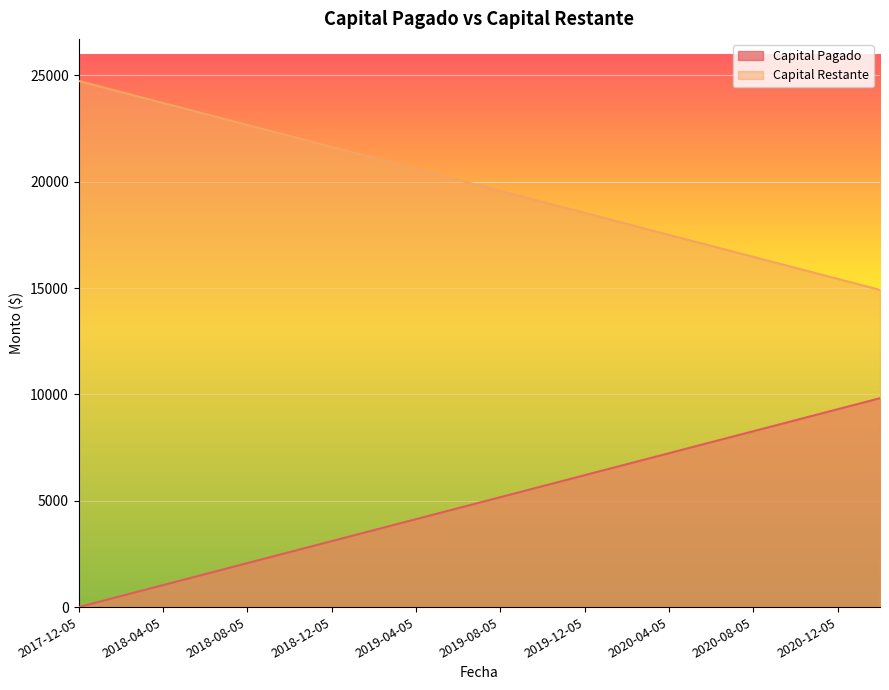

What is the label of the 10th point from the left?

2018-09-05